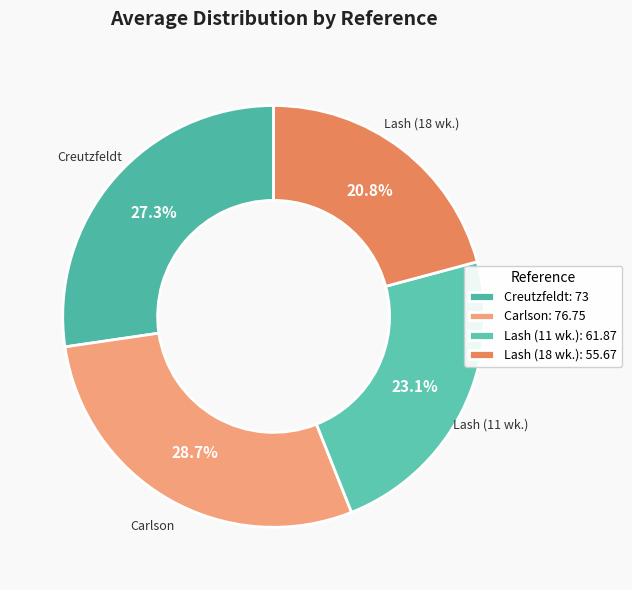

Which slice is the smallest?

Lash (18 wk.): 55.67